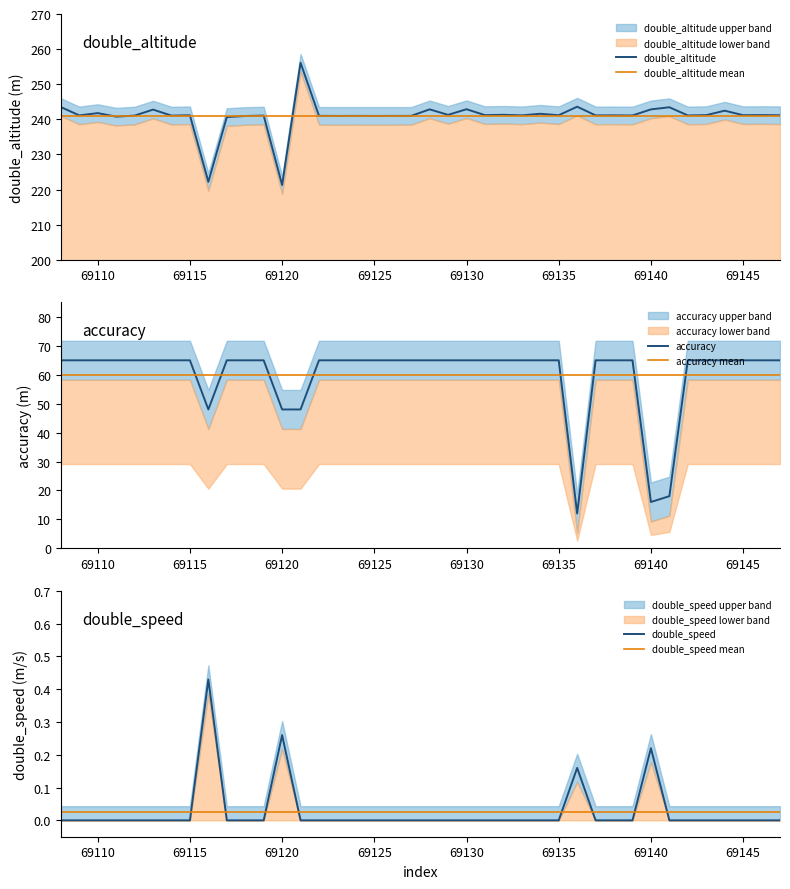

What is the difference between the maximum and second lowest values in the double_speed series?

0.4